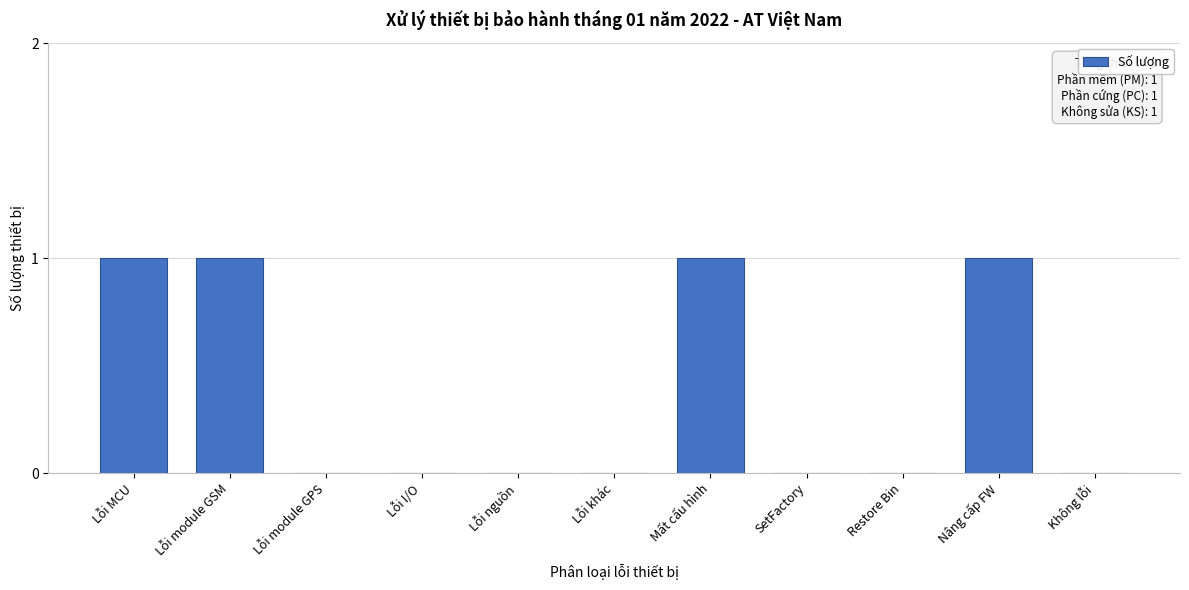

Reading left to right, list all the values displayed in this chart.

Lỗi MCU=1	Lỗi module GSM=1	Lỗi module GPS=0	Lỗi I/O=0	Lỗi nguồn=0	Lỗi khác=0	Mất cấu hình=1	SetFactory=0	Restore Bin=0	Nâng cấp FW=1	Không lỗi=0